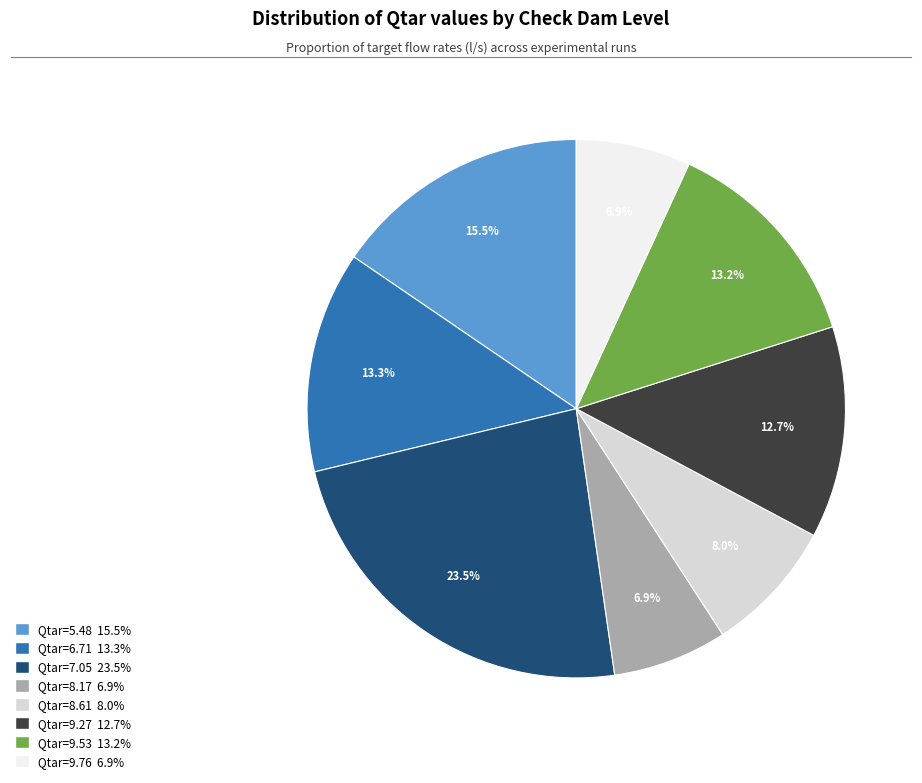

Is there a majority slice in this chart?

No